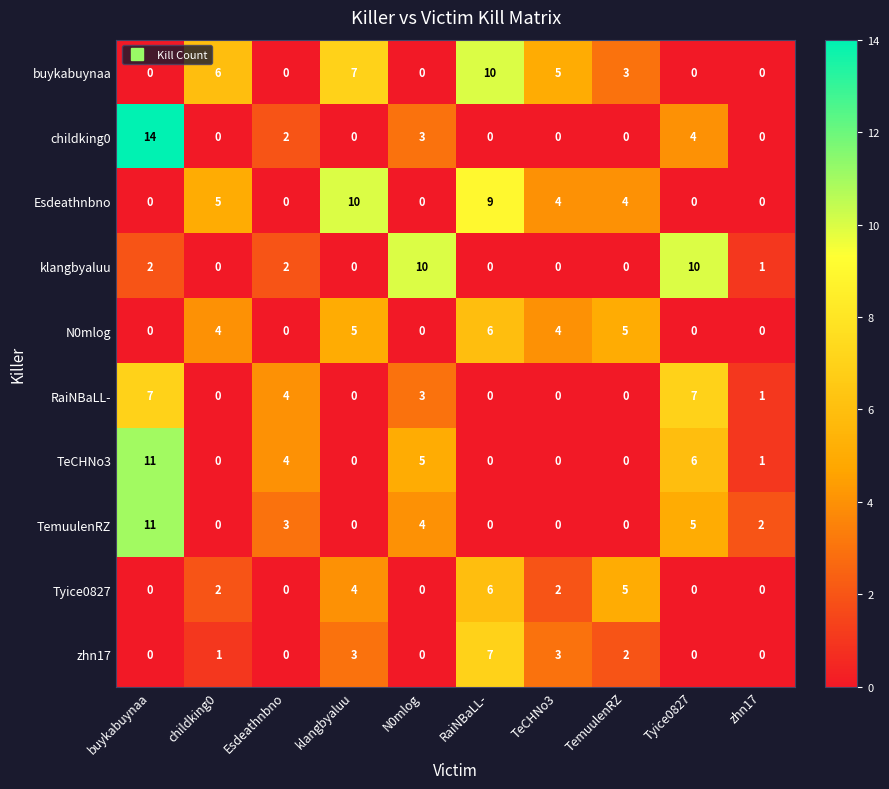

Read the buykabuynaa value at klangbyaluu, to the nearest 10.

10